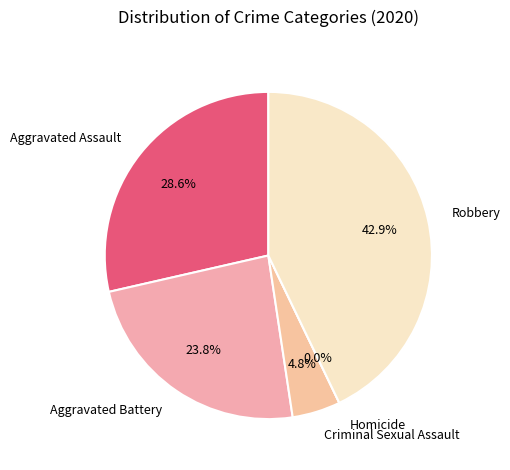

Count the number of slices in the pie.

5